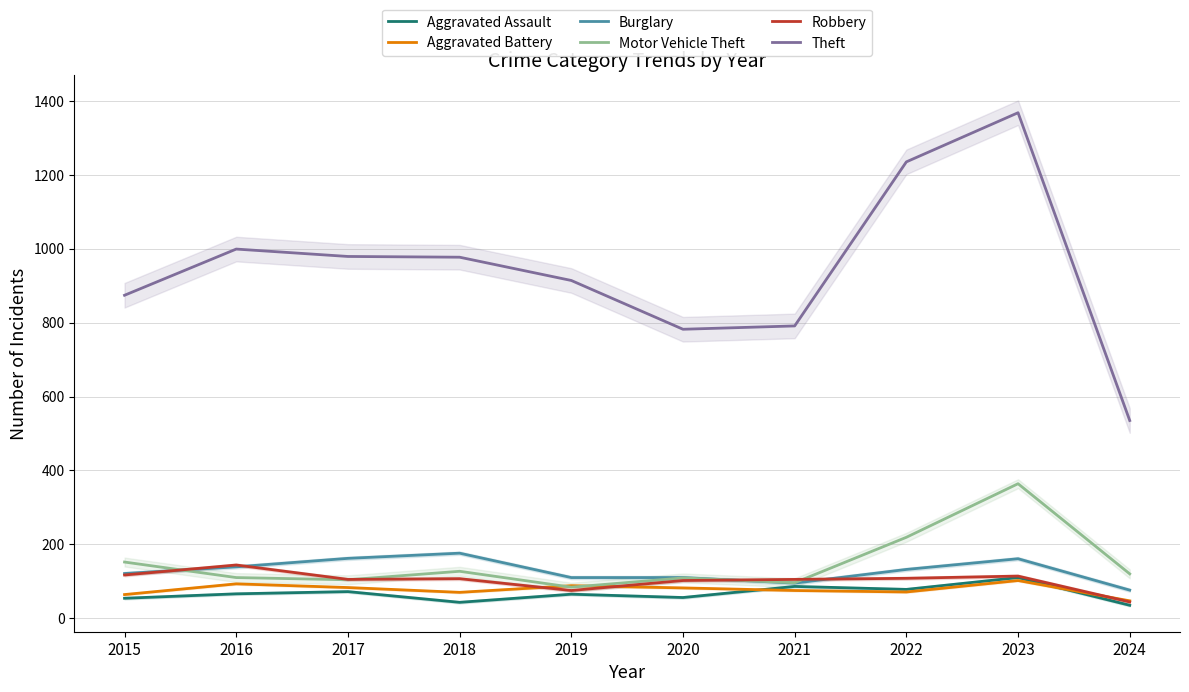

True or false: Burglary and Theft cross at least once.

False